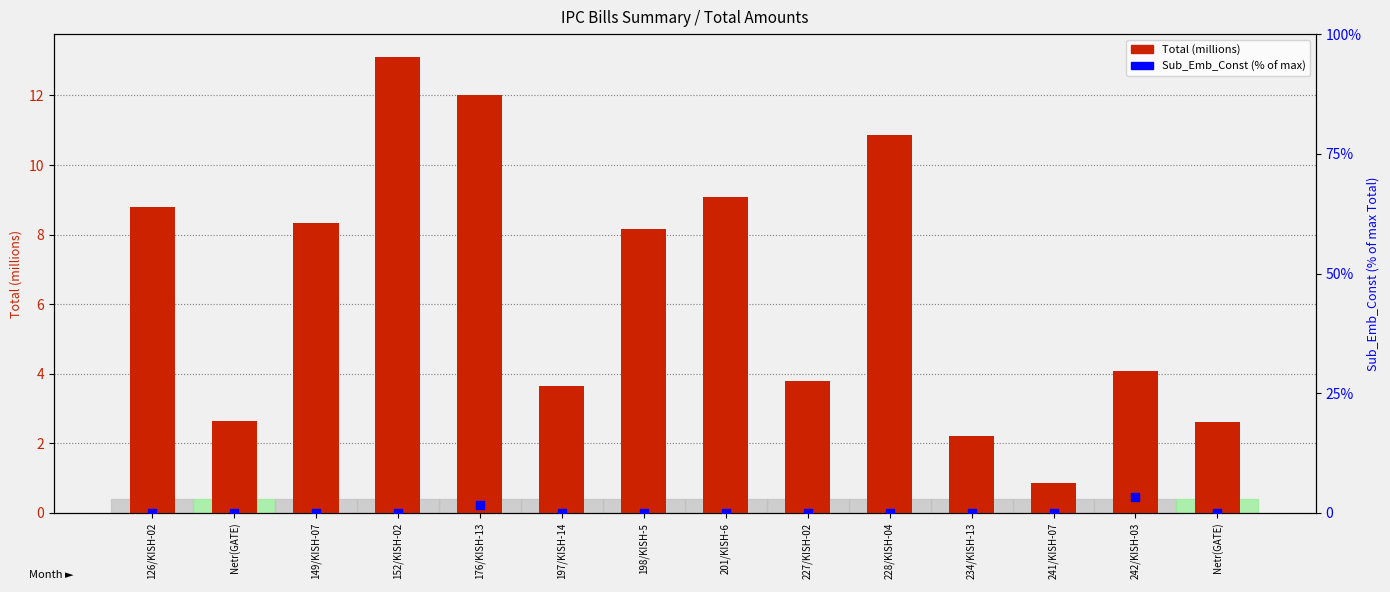

At how many categories does at least one series exceed 11?

2